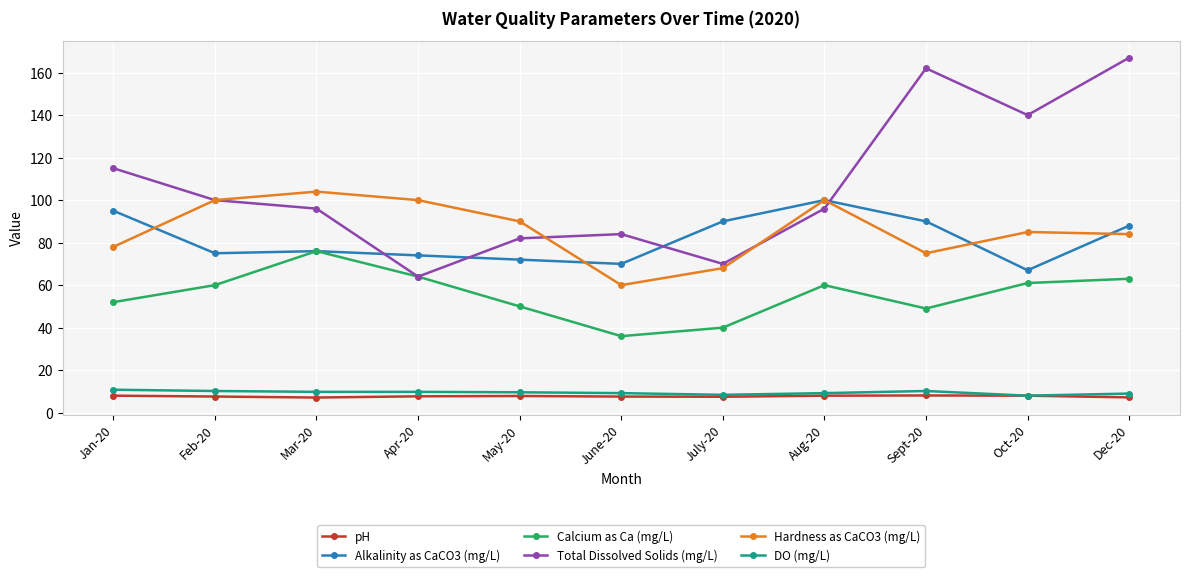

What is the spread (max minus min) of values at Dec-20?

159.8